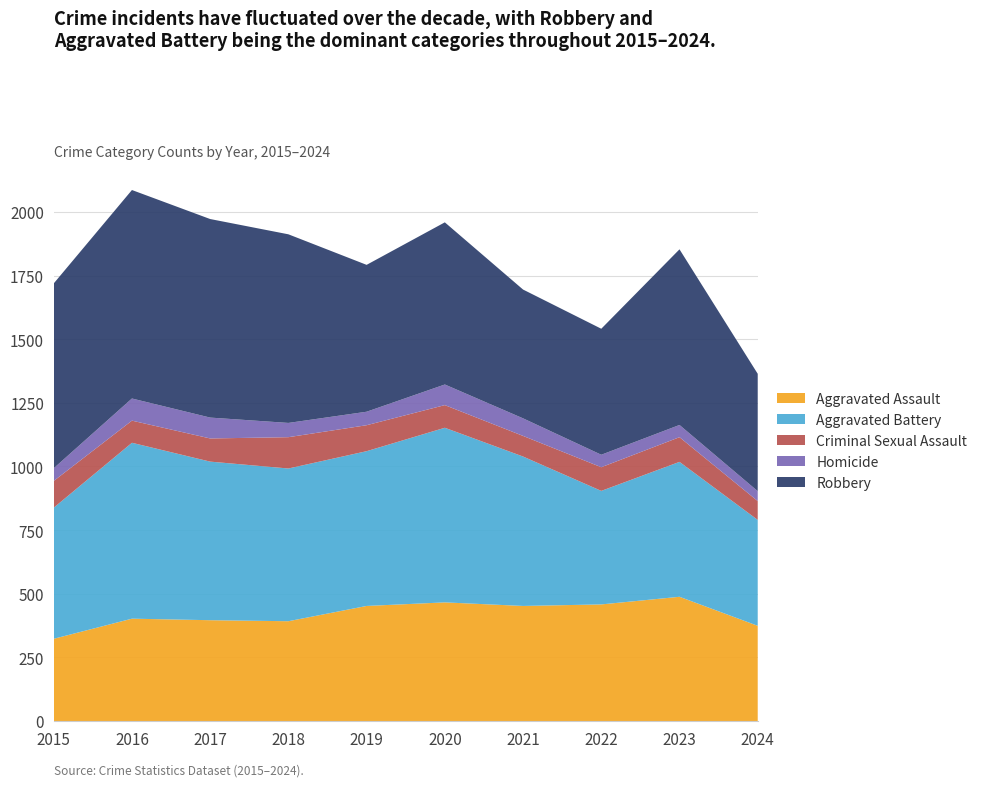

Reading left to right, transcribe all the data shown in this chart.

Aggravated Assault: 323	402	396	392	452	466	452	458	488	374
Aggravated Battery: 515	691	623	600	608	686	587	446	530	416
Criminal Sexual Assault: 105	87	91	123	102	89	81	93	97	74
Homicide: 50	87	82	56	53	81	69	49	48	39
Robbery: 726	819	780	741	577	637	506	495	690	461